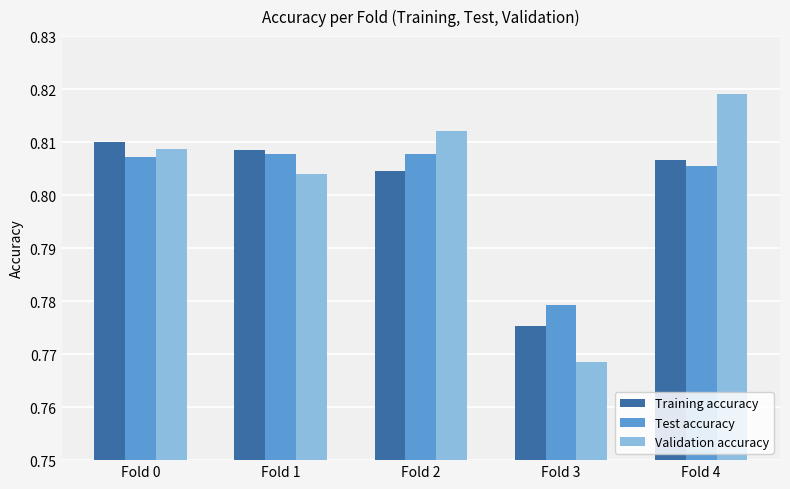

At which label does Training accuracy reach its minimum?

Fold 3